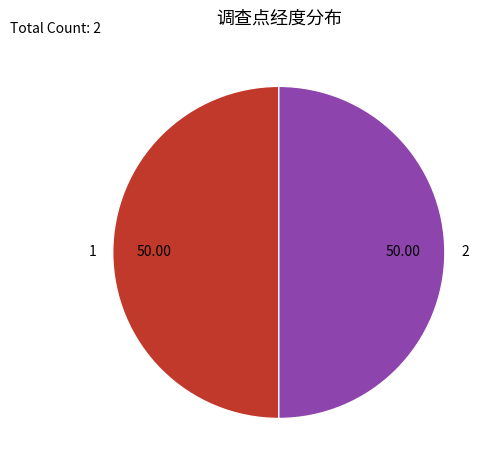

True or false: 1 accounts for 40% of the total.

False